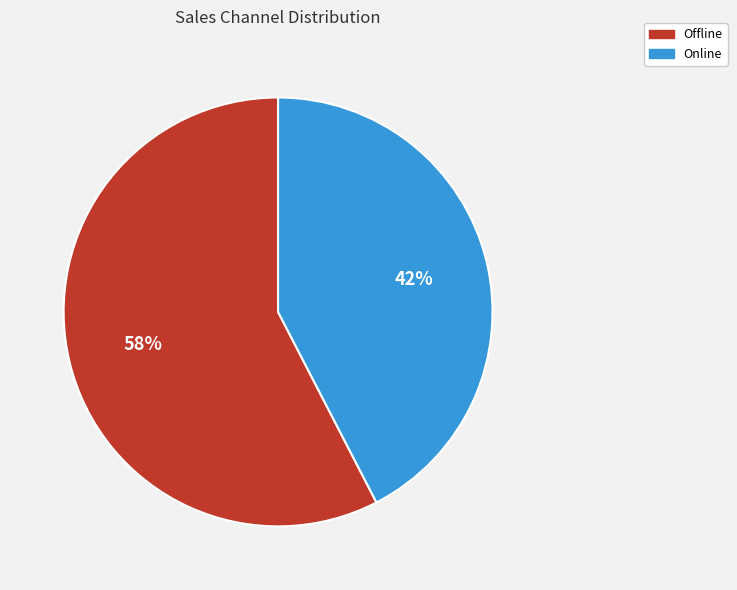

How many segments does this pie chart have?

2